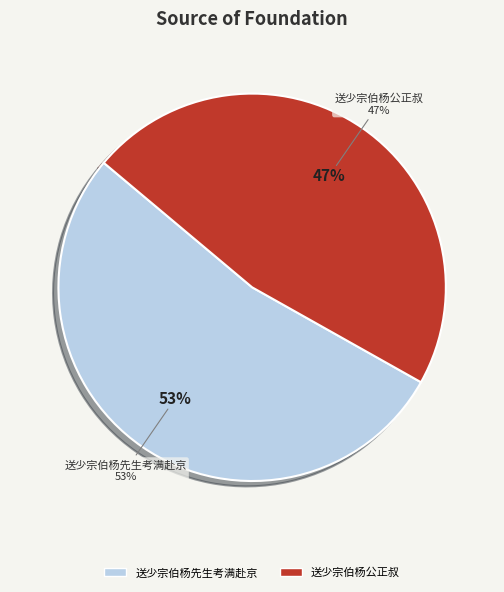

Between 送少宗伯杨先生考满赴京 and 送少宗伯杨公正叔, which is larger?

送少宗伯杨先生考满赴京